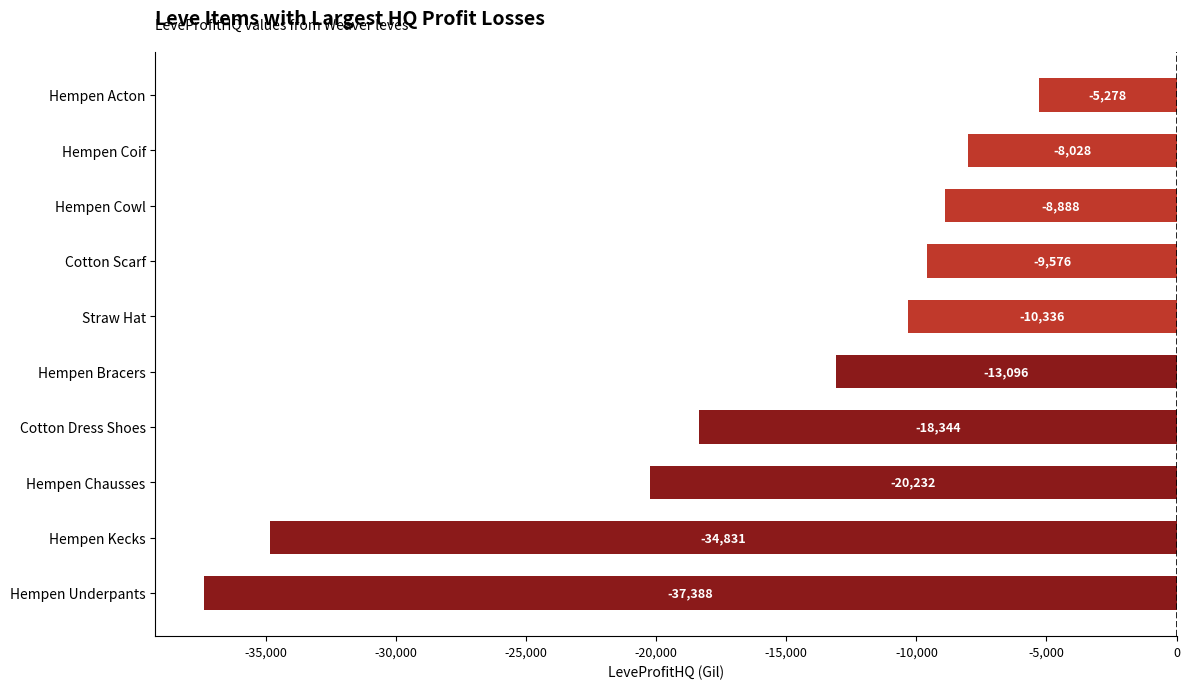

What is the average value?

-16599.7